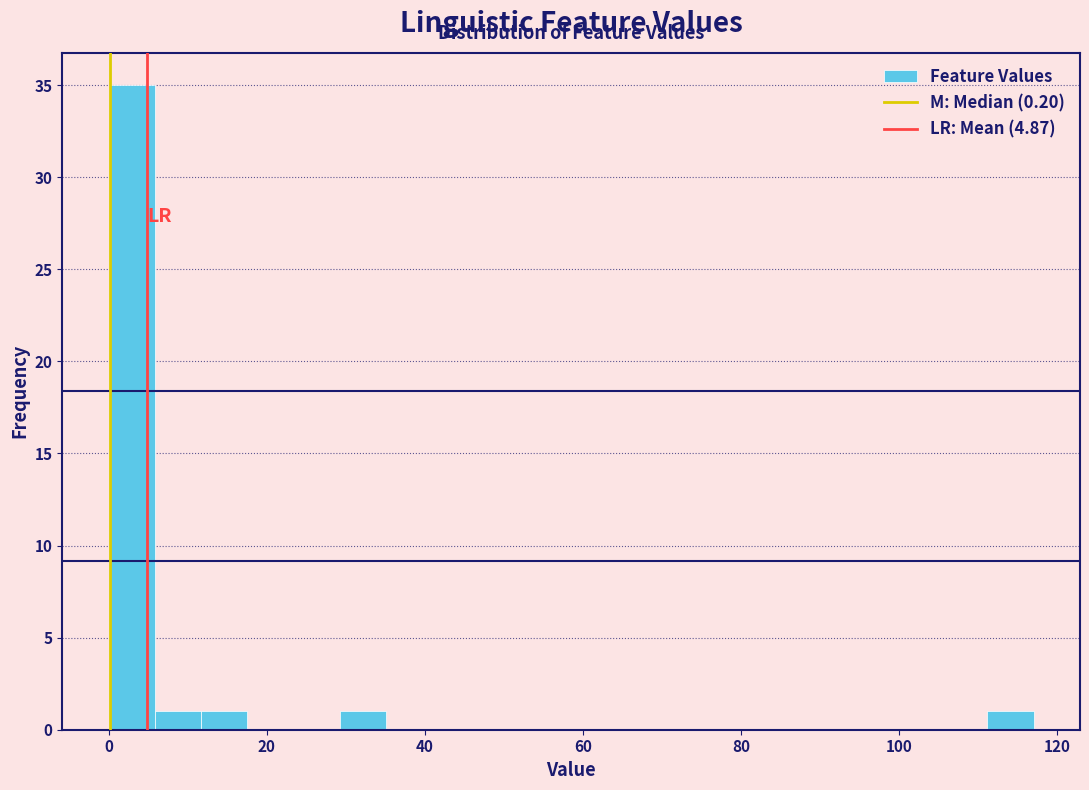

Read against the x-axis, roughly where is the centre of the tallest bar?

2